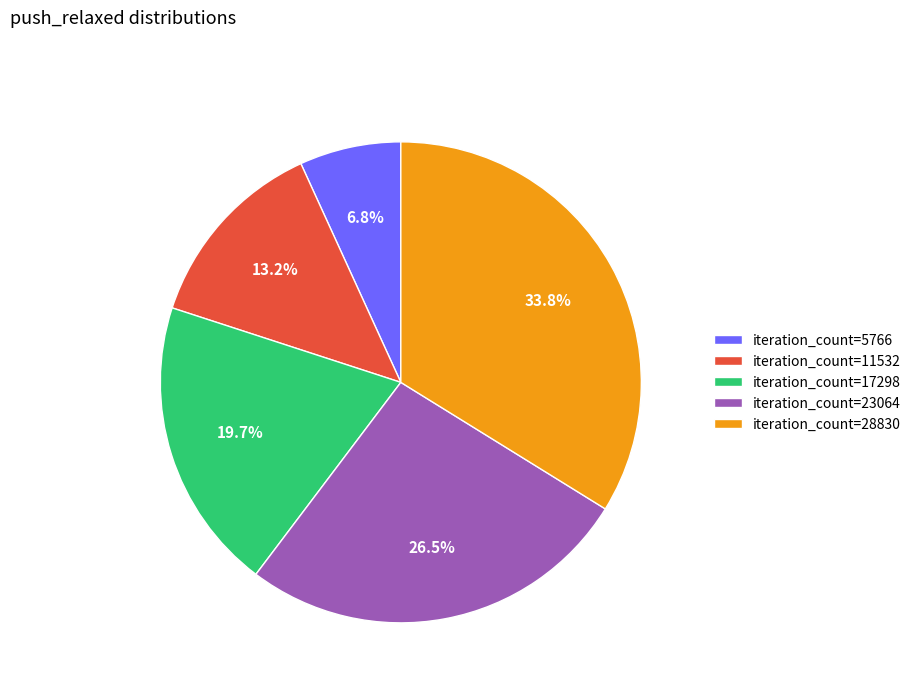

Rank the categories by value from highest to lowest.

iteration_count=28830, iteration_count=23064, iteration_count=17298, iteration_count=11532, iteration_count=5766